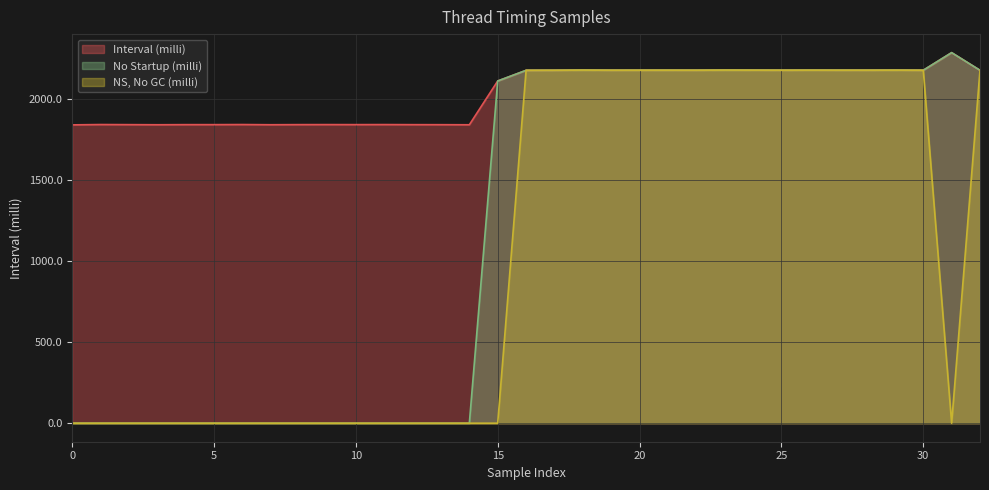

At how many categories does at least one series exceed 1525?

33